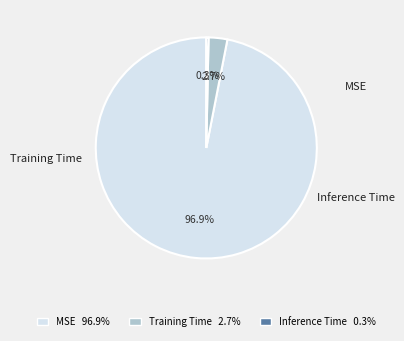

What percentage is NOT represented by Training Time?

97.3%